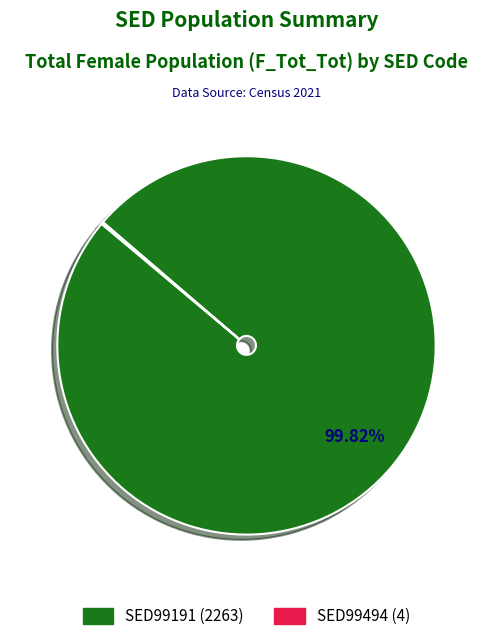

Is there any slice that represents more than half of the pie?

Yes